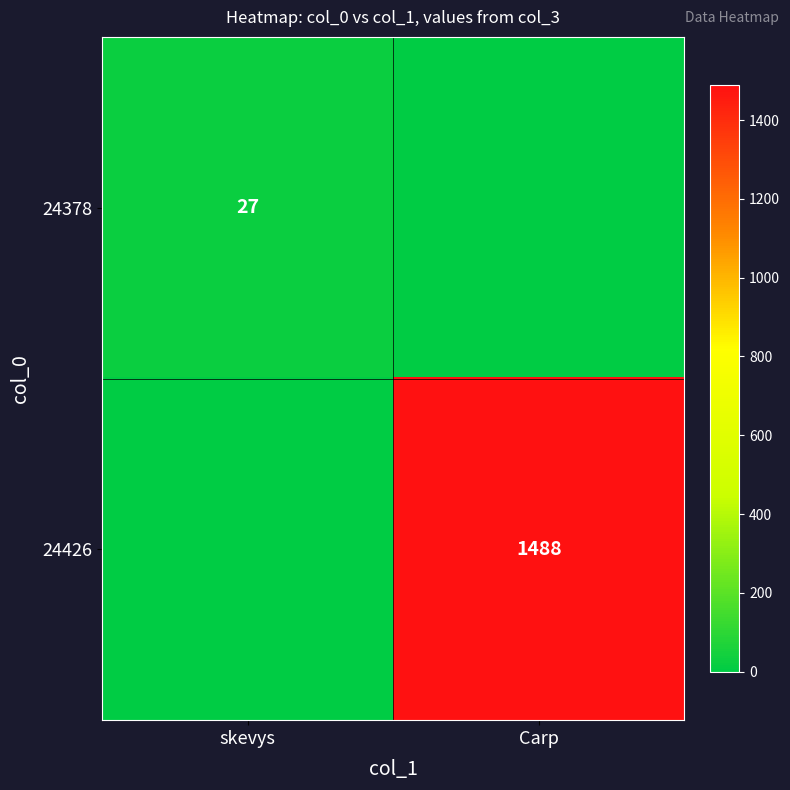

Is the value of 24426 at Carp greater than the value of 24378 at skevys?

Yes